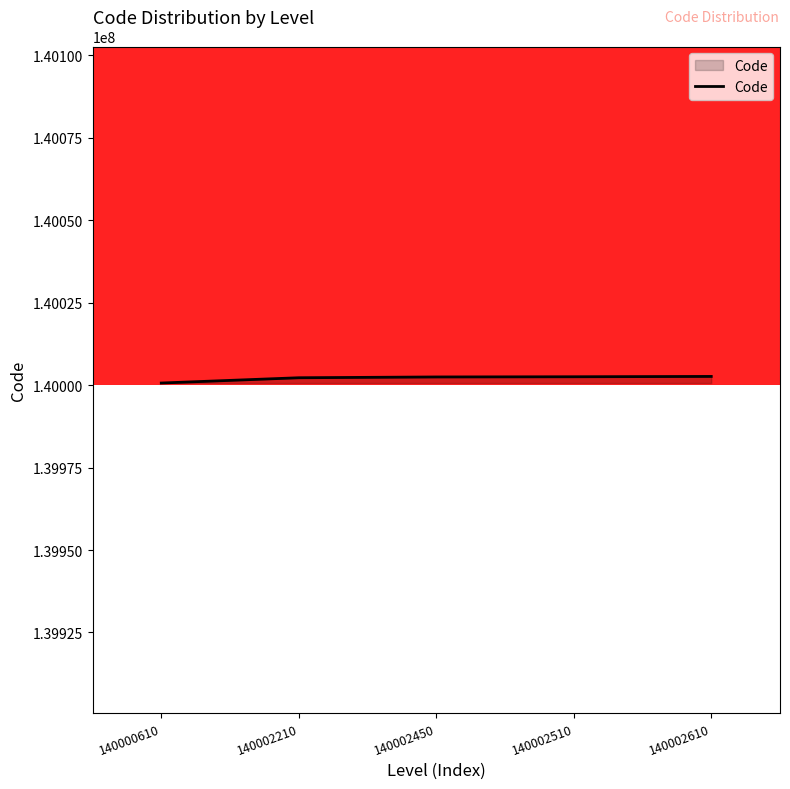

The chart shows a value of 140002210 at 140002210. True or false?

True